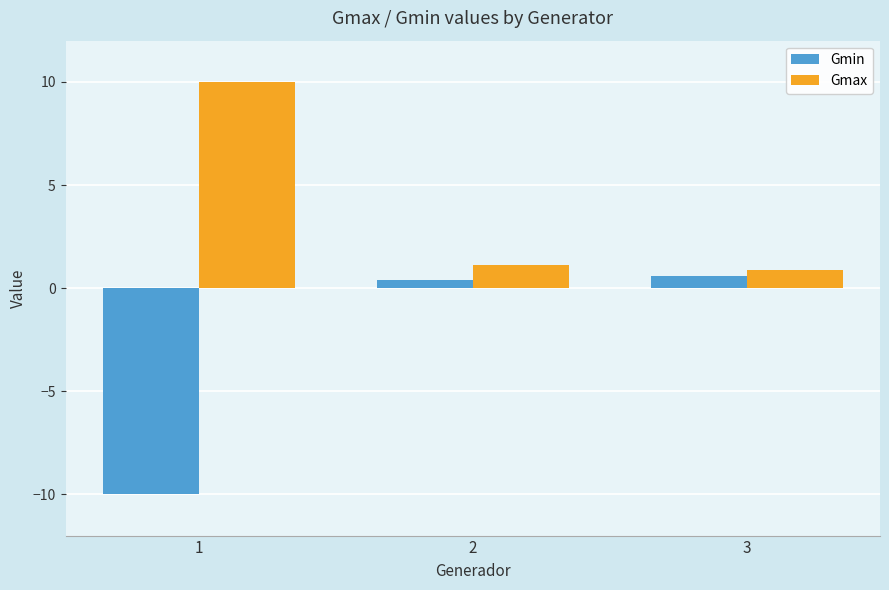

At how many categories does at least one series exceed -1?

3